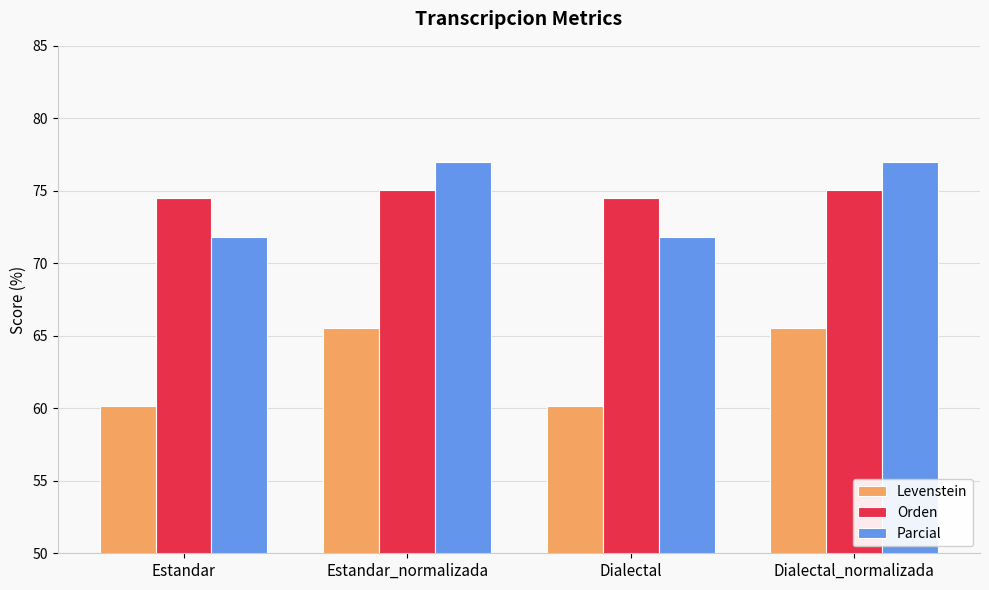

The value of Parcial at Estandar is 47.2. True or false?

False